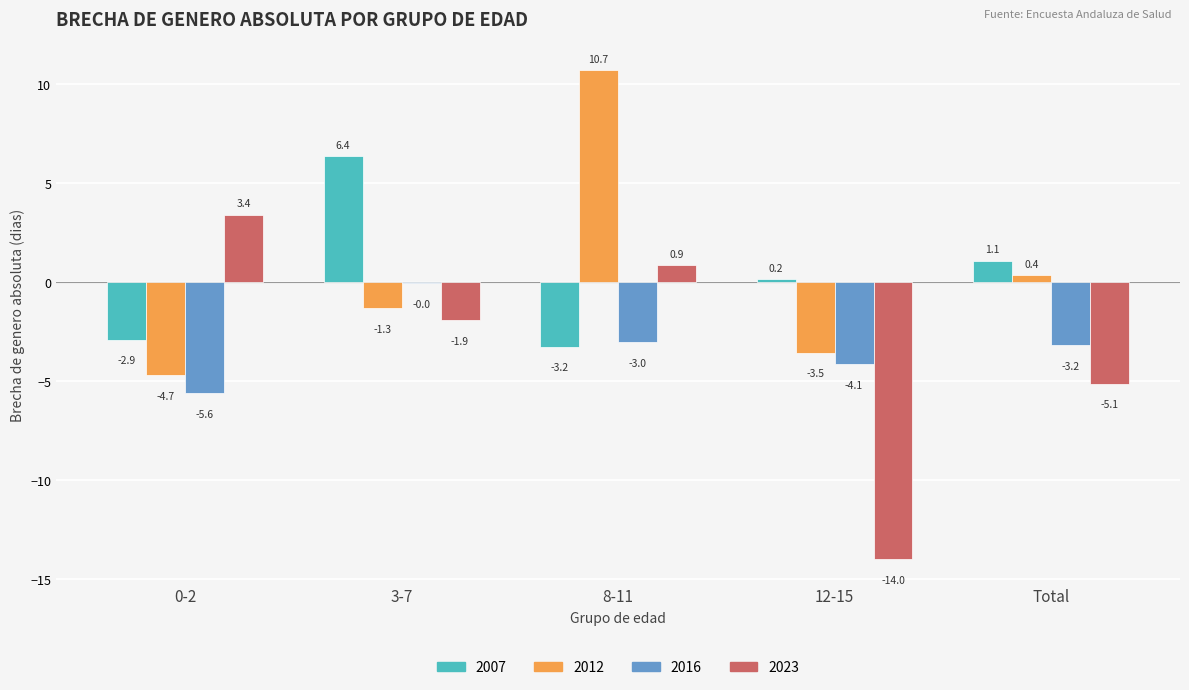

Where is 2012 nearest to the value 3?

Total